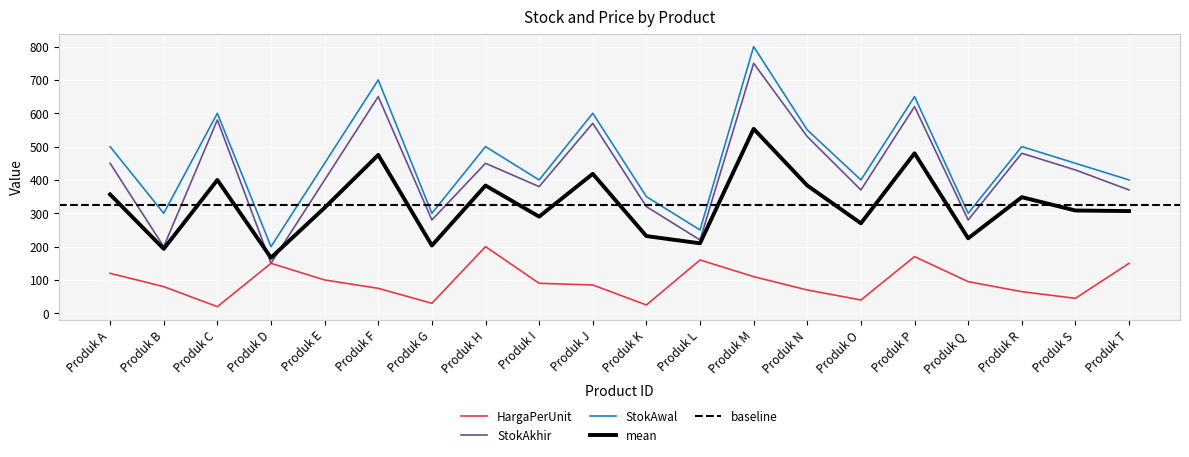

Is the value of StokAwal at Produk L greater than the value of HargaPerUnit at Produk K?

Yes